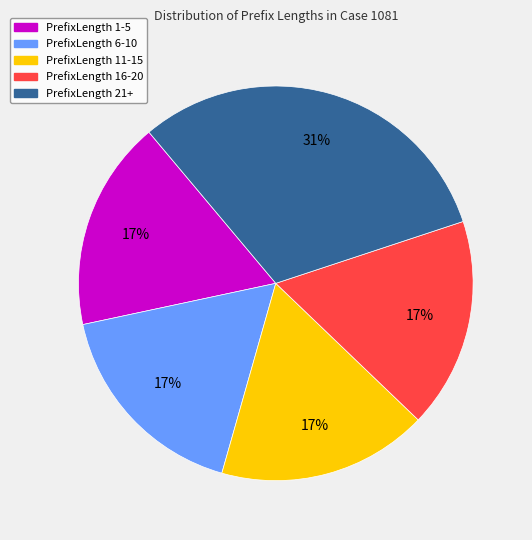

Is there any slice that represents more than half of the pie?

No